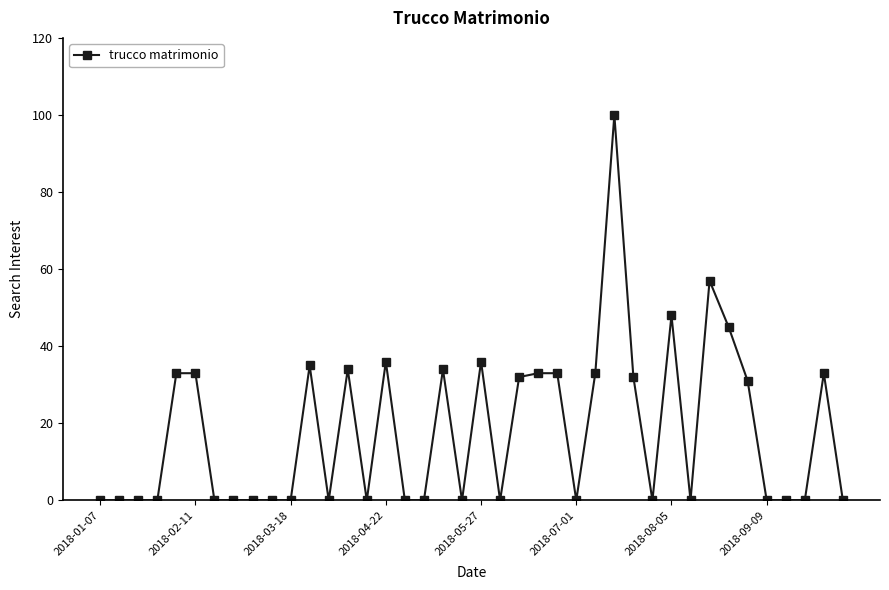

What is the greatest value displayed?

100